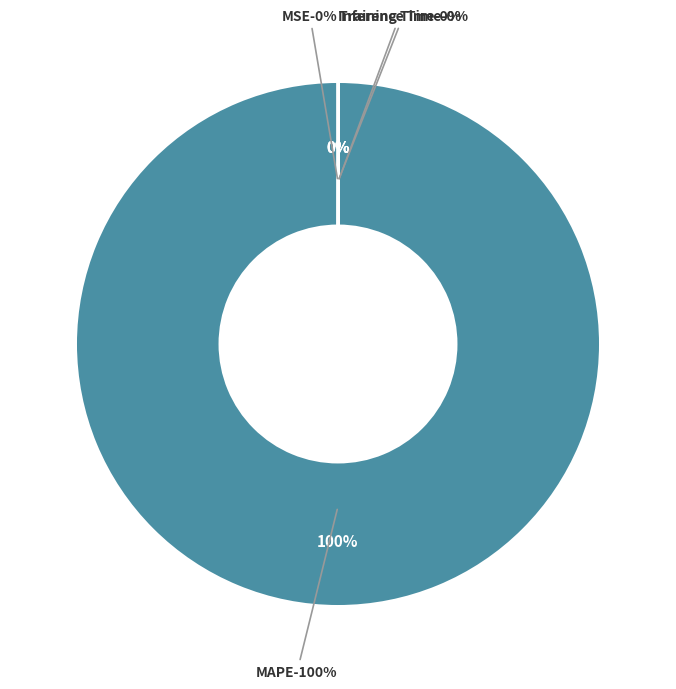

Count the number of slices in the pie.

4